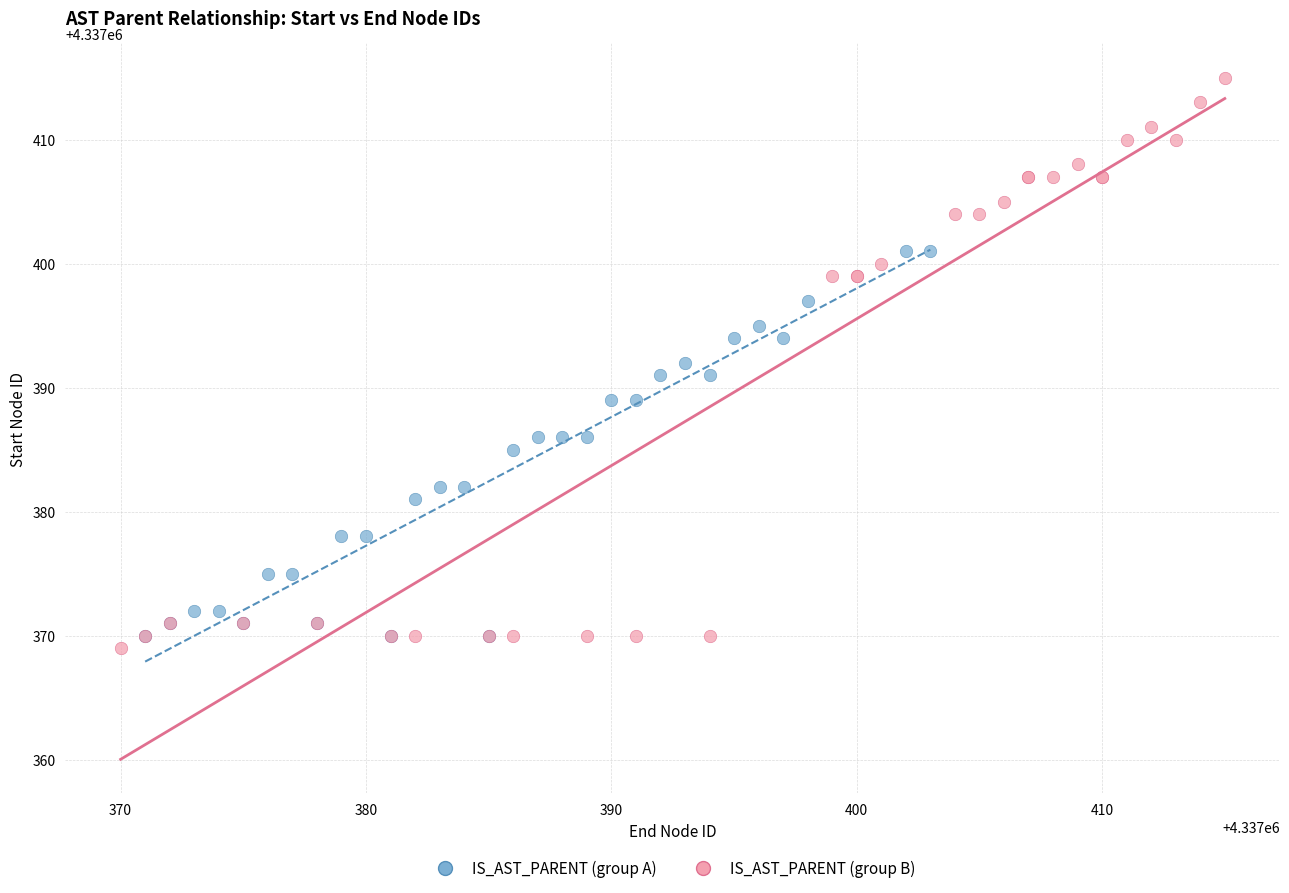

Which series reaches the maximum Y coordinate?

IS_AST_PARENT (group B)